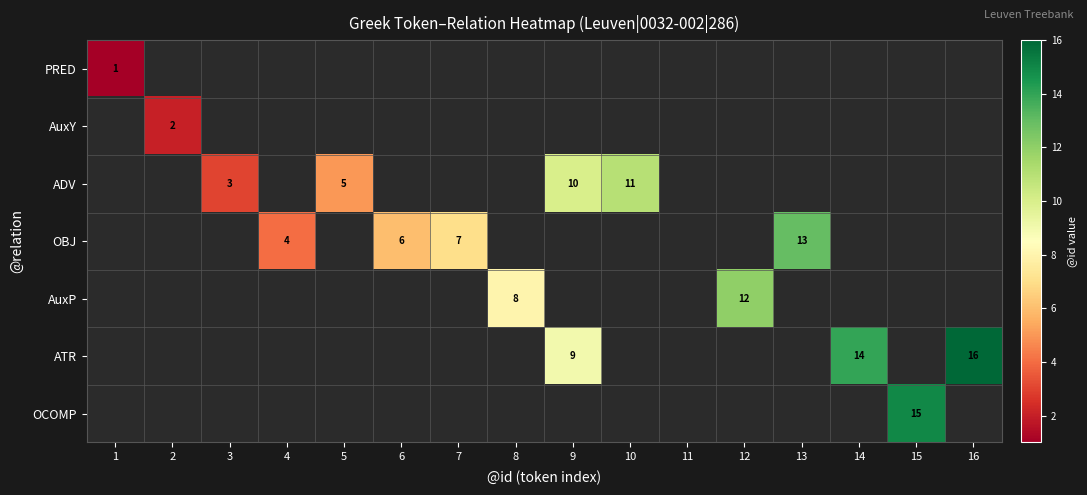

Is it true that ADV equals 10 at 9?

True